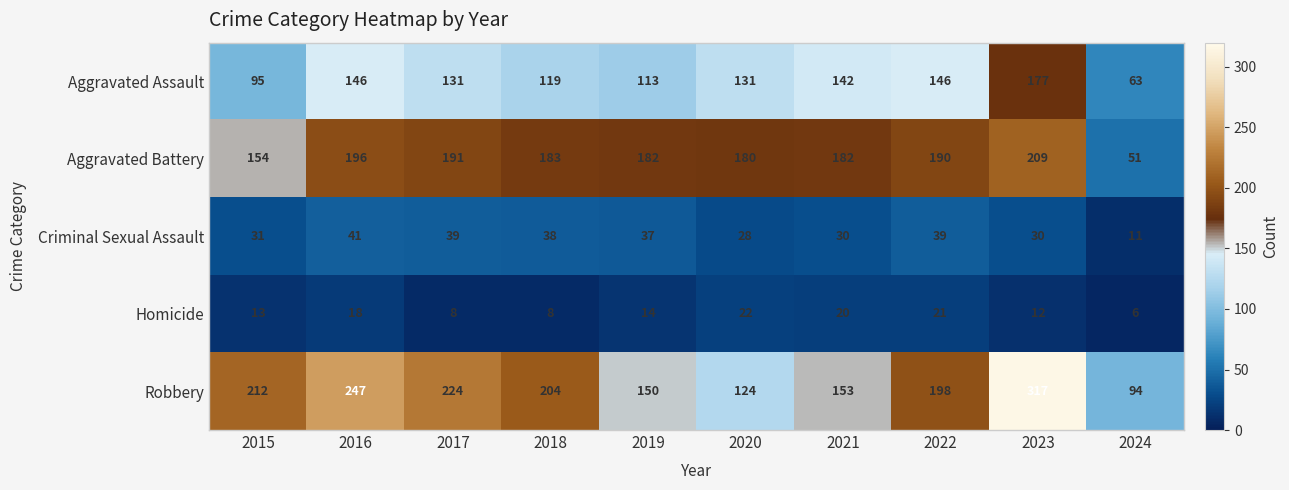

At which label is Robbery closest to 205?

2018